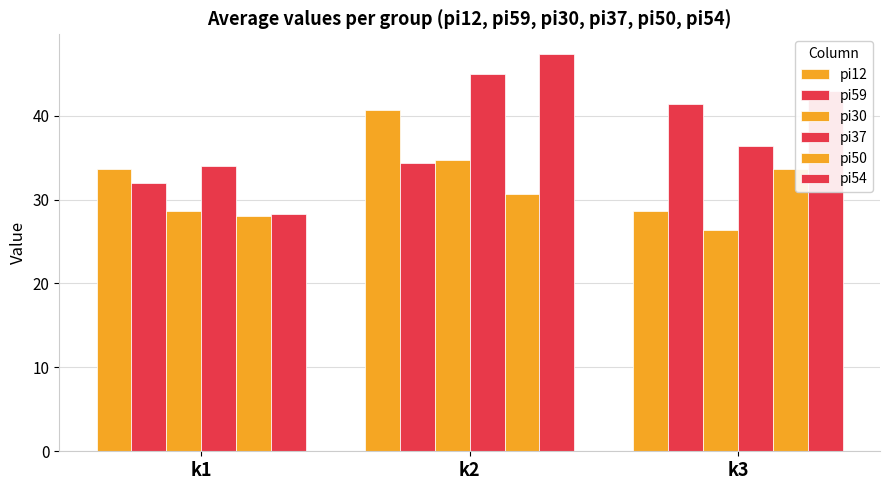

Are the bars grouped side by side (vs. stacked)?

Yes